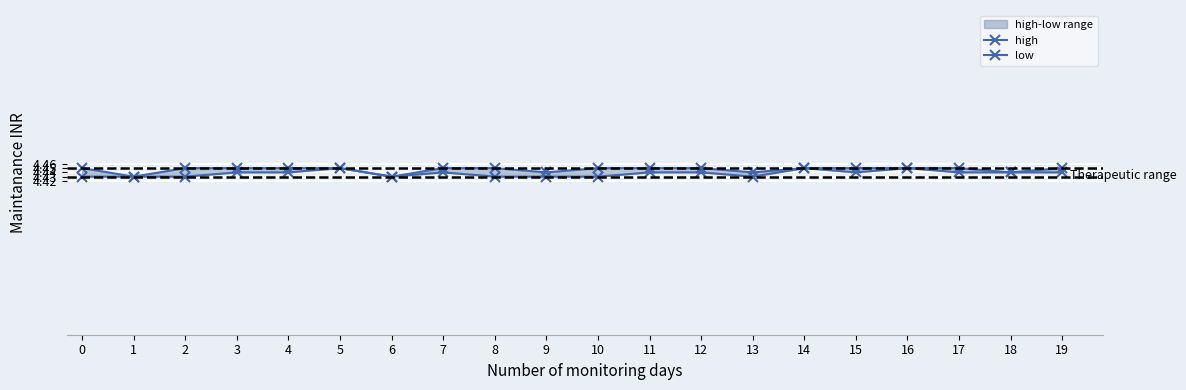

True or false: low and high intersect in this chart.

False